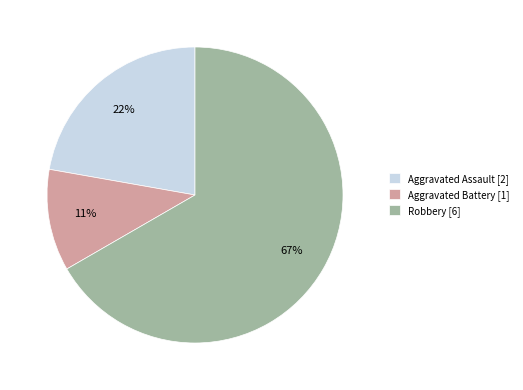

What is the smallest slice in the pie chart?

Aggravated Battery [1]